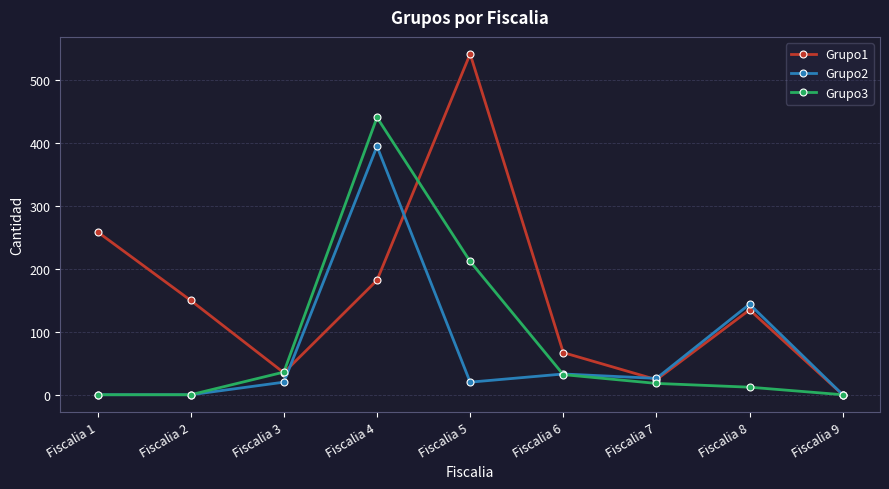

Reading left to right, list all the values displayed in this chart.

Grupo1: 259	150	35	182	542	67	24	135	0
Grupo2: 0	0	20	395	20	33	26	144	0
Grupo3: 0	0	36	441	212	32	18	12	0